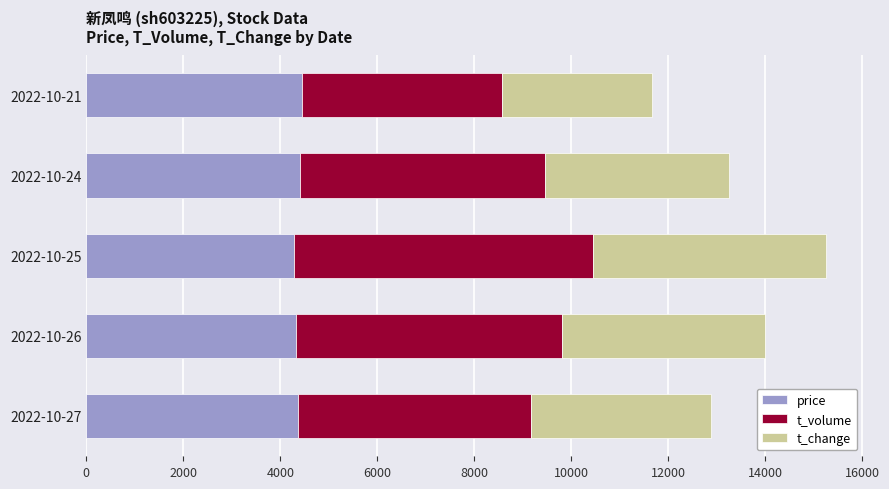

Count the number of categories in the chart.

5